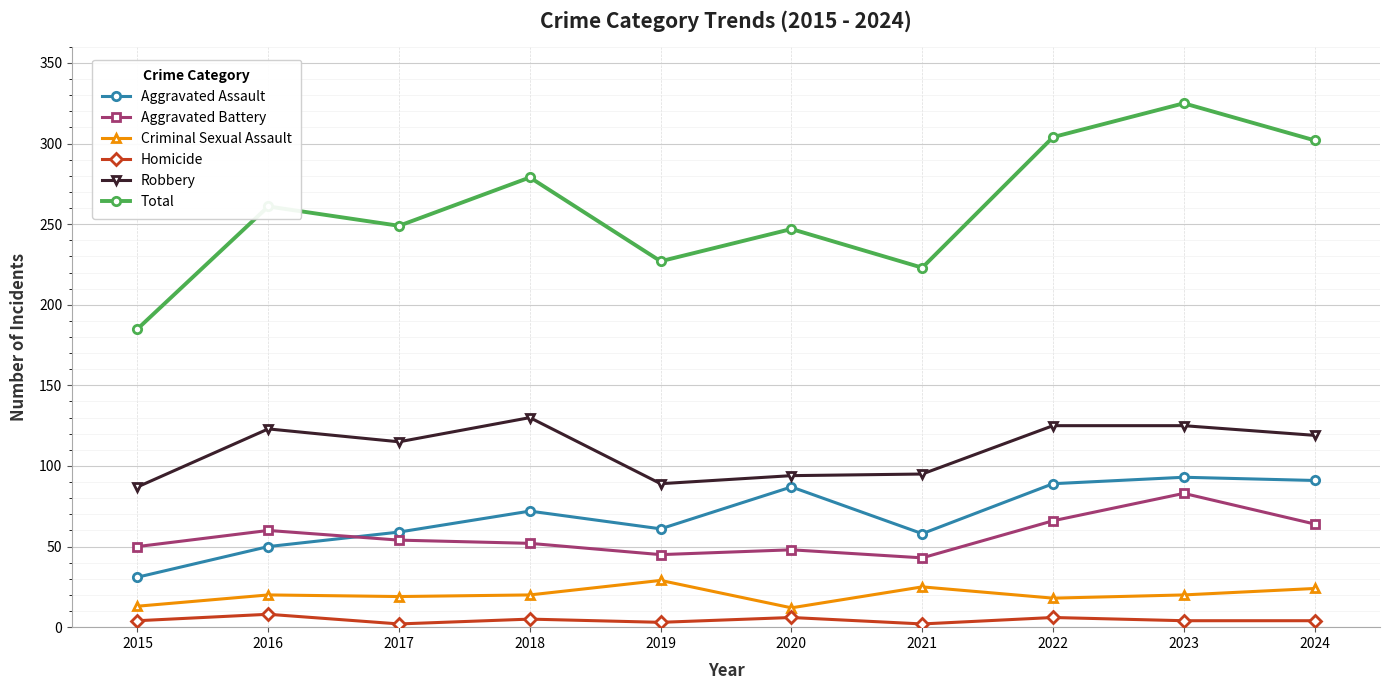

How many lines are shown in the chart?

6